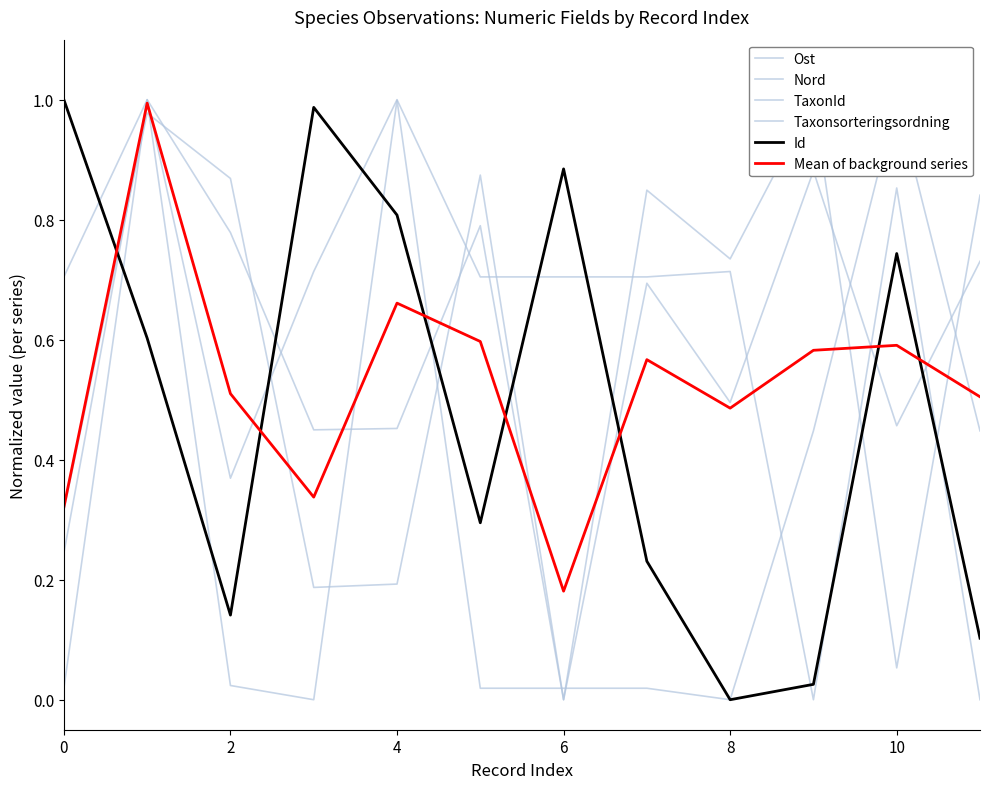

True or false: Id has more than 1 points higher than both neighbors.

True